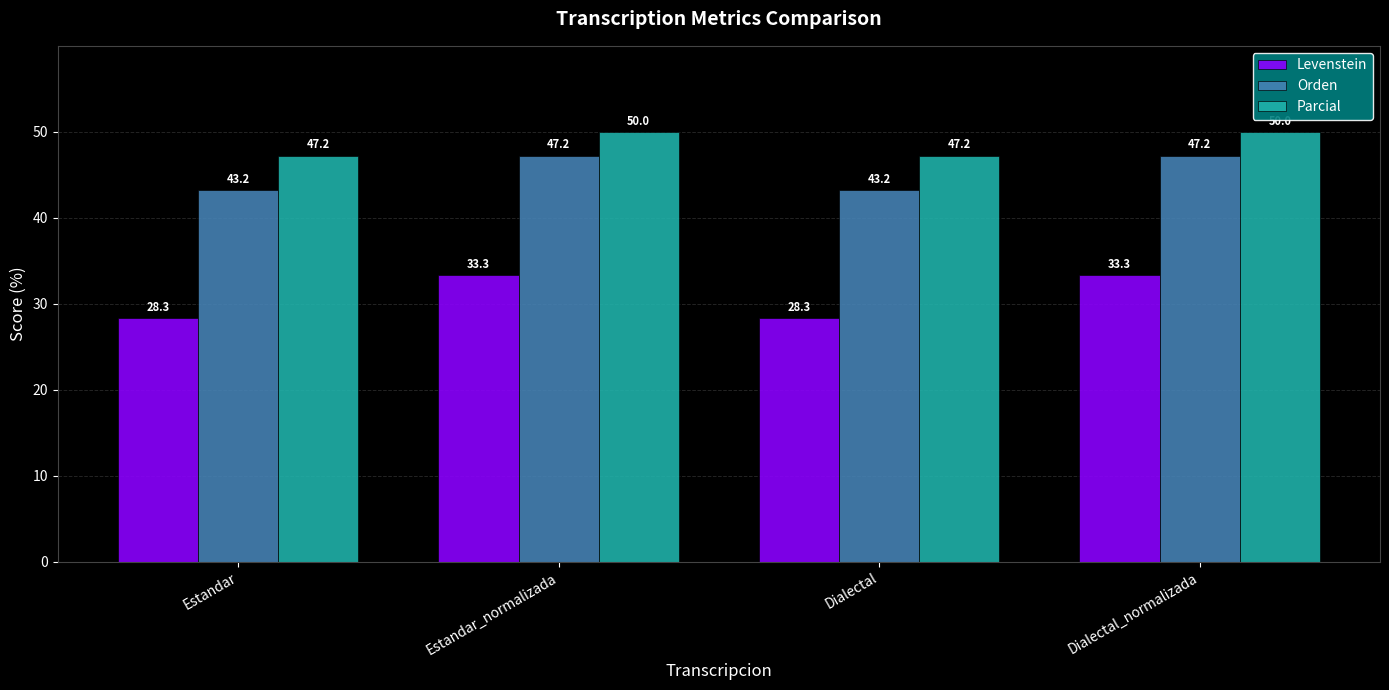

At Estandar, list the series in order from largest to smallest.

Parcial, Orden, Levenstein